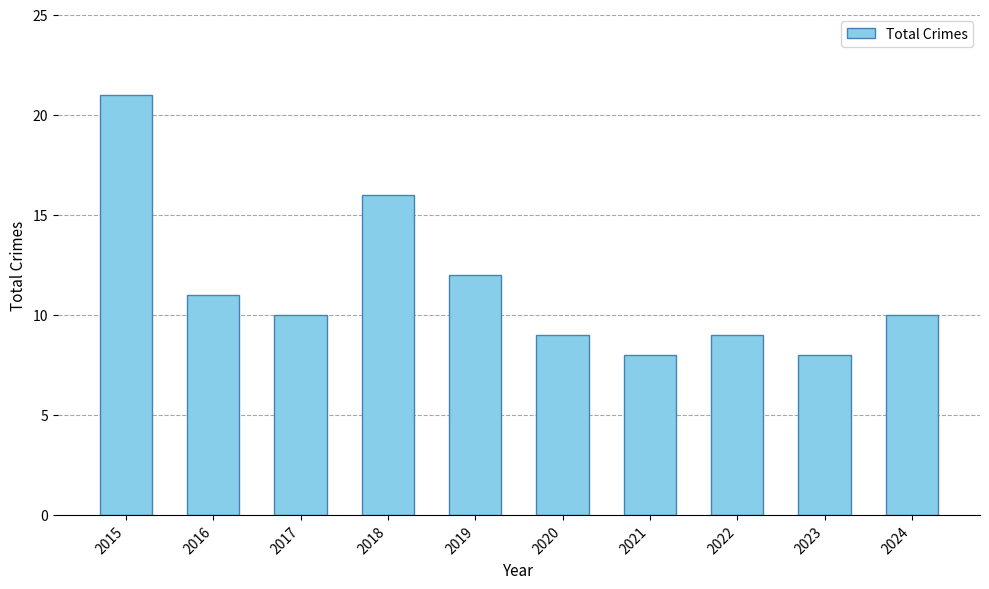

What is the difference between the maximum and minimum values?

13